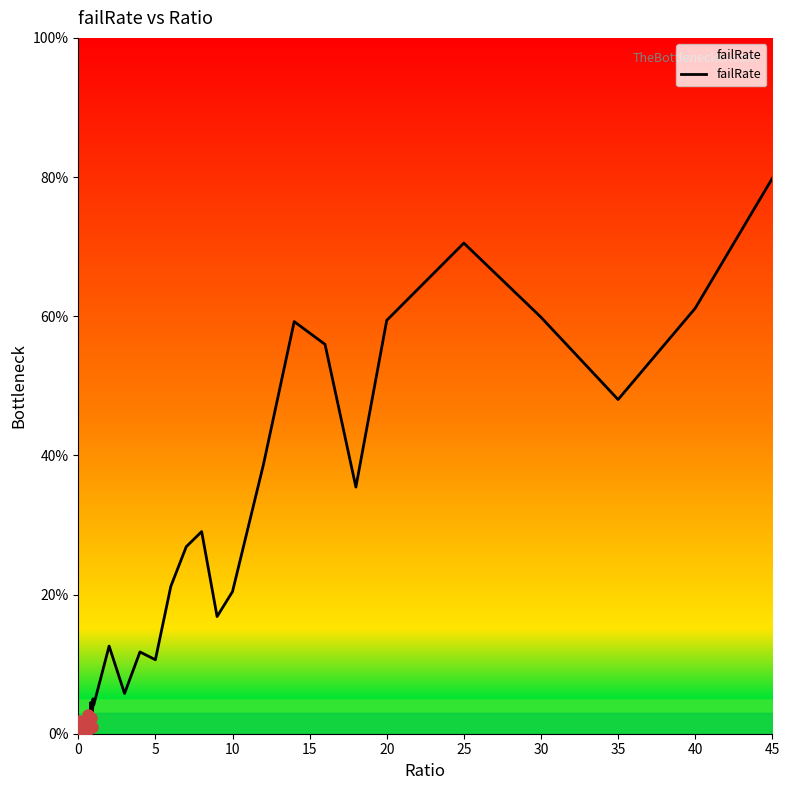

How many interior local valleys (lower than both neighbors) does the data have?

13